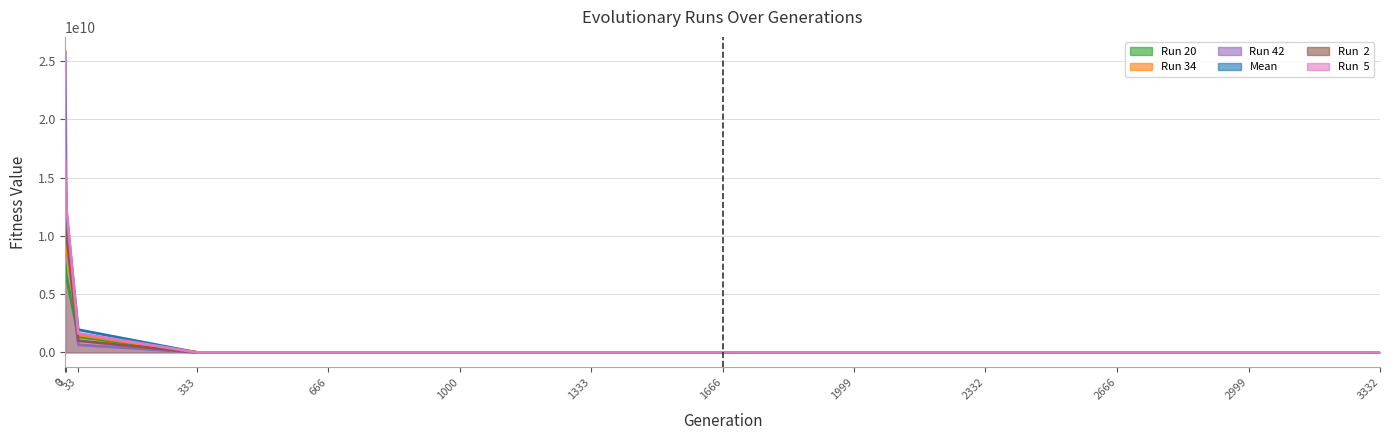

Rank the categories by Run 20 value from lowest to highest.

3332, 2999, 2666, 2332, 1999, 1666, 1333, 1000, 666, 333, 33, 3, 0